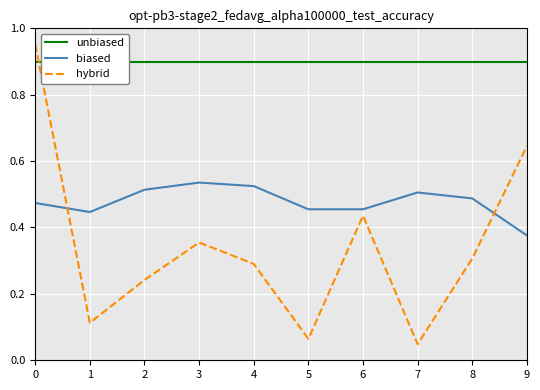

How many times do hybrid and unbiased cross each other?

1